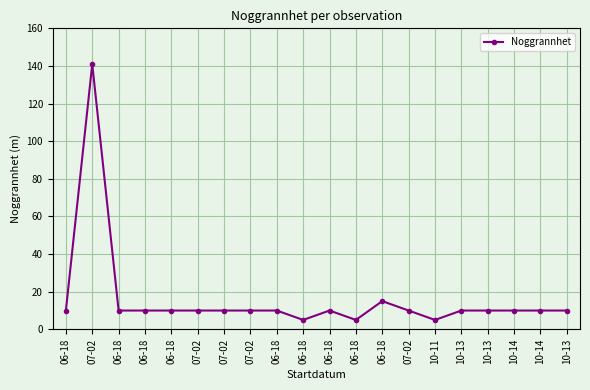

Between 07-02 and 06-18, which is larger?

07-02